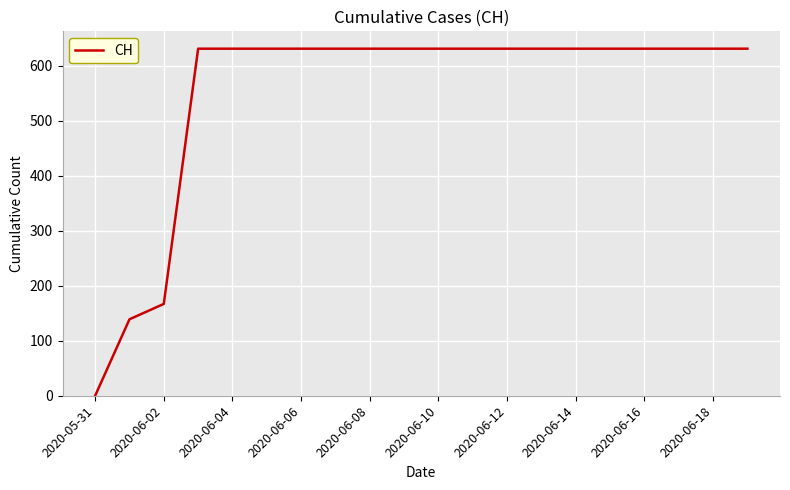

What is the difference between the maximum and minimum values?

631